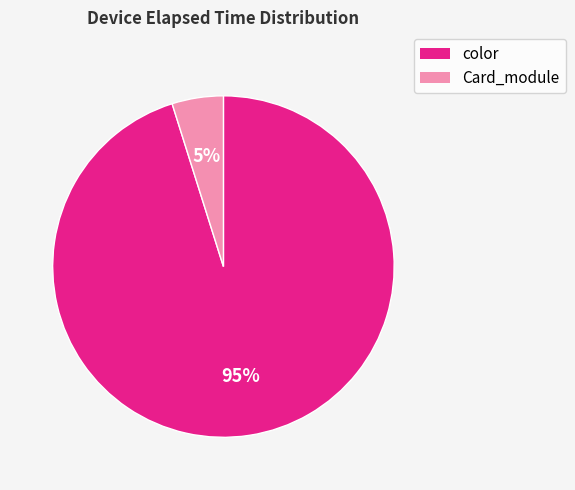

Is there any slice that represents more than half of the pie?

Yes